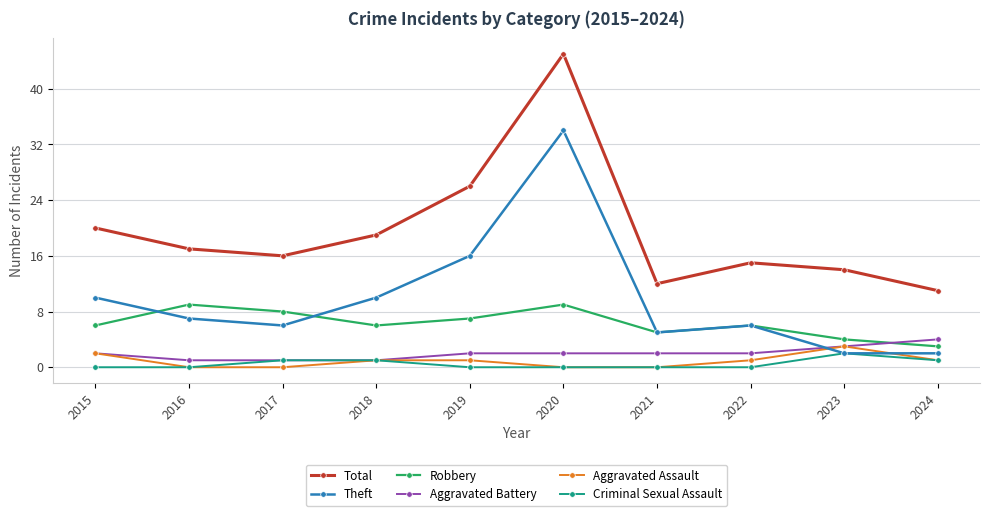

What are all the series names shown in the legend?

Total, Theft, Robbery, Aggravated Battery, Aggravated Assault, Criminal Sexual Assault